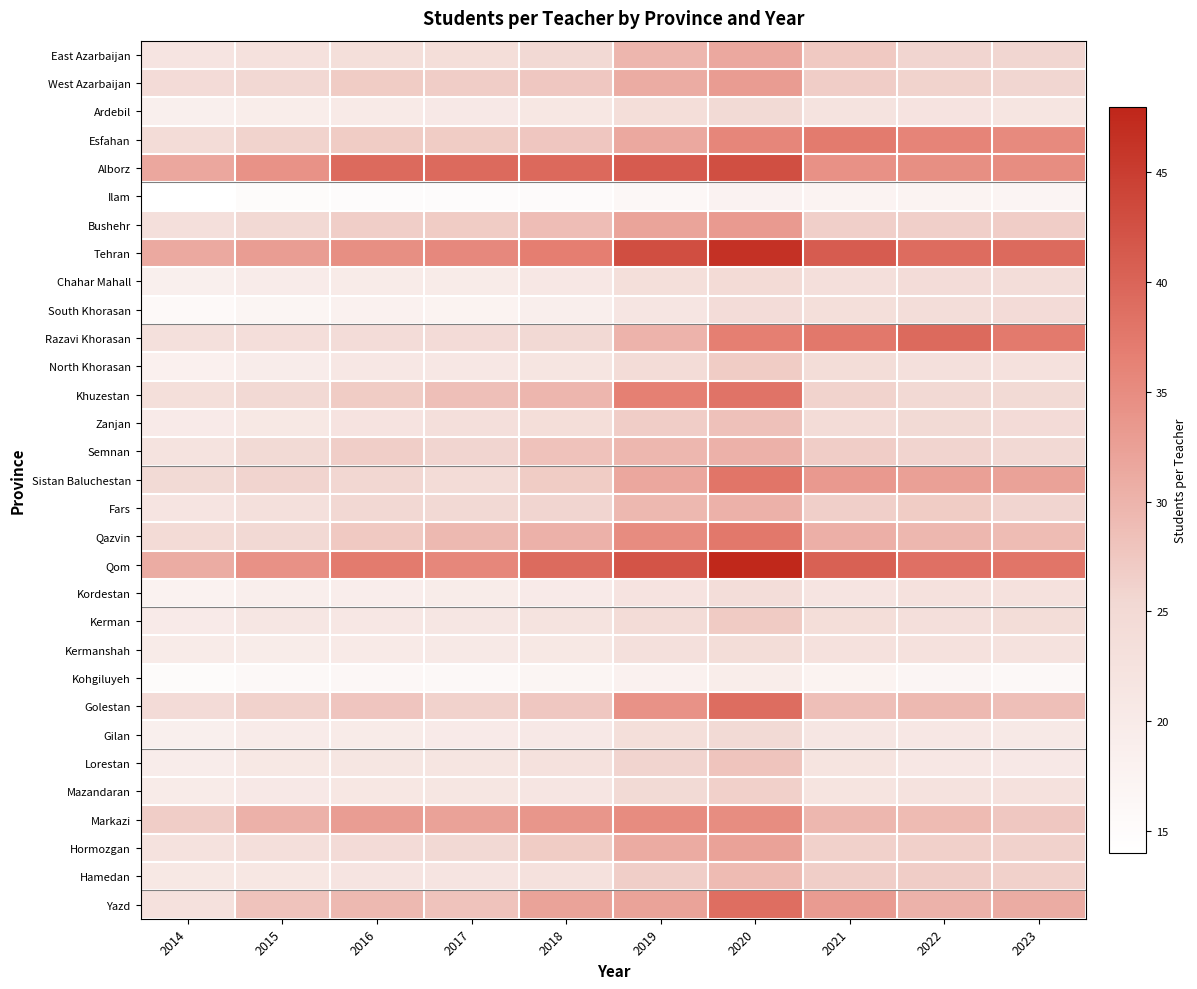

Reading left to right, transcribe all the data shown in this chart.

East Azarbaijan: 2014=21.8	2015=22.7	2016=23.5	2017=23.8	2018=25.1	2019=29.7	2020=31.4	2021=27.4	2022=25.7	2023=25.7
West Azarbaijan: 2014=24.4	2015=25.4	2016=27.0	2017=26.8	2018=27.5	2019=30.9	2020=32.9	2021=26.8	2022=26.0	2023=25.6
Ardebil: 2014=18.7	2015=19.4	2016=20.2	2017=20.6	2018=21.1	2019=23.8	2020=24.8	2021=22.3	2022=22.1	2023=21.6
Esfahan: 2014=24.2	2015=26.0	2016=27.0	2017=26.9	2018=27.6	2019=31.4	2020=35.8	2021=37.1	2022=36.0	2023=35.4
Alborz: 2014=31.6	2015=34.3	2016=39.2	2017=39.3	2018=39.5	2019=41.1	2020=42.7	2021=34.4	2022=34.7	2023=34.9
Ilam: 2014=14.1	2015=15.1	2016=15.1	2017=15.1	2018=15.2	2019=16.3	2020=17.6	2021=17.4	2022=17.4	2023=17.1
Bushehr: 2014=23.3	2015=25.2	2016=26.7	2017=26.9	2018=28.8	2019=32.0	2020=33.2	2021=26.5	2022=26.6	2023=26.9
Tehran: 2014=31.3	2015=32.8	2016=34.7	2017=35.5	2018=36.8	2019=42.9	2020=46.5	2021=41.0	2022=39.1	2023=39.3
Chahar Mahall: 2014=18.6	2015=19.7	2016=20.0	2017=19.9	2018=20.9	2019=23.5	2020=24.7	2021=23.4	2022=24.1	2023=23.9
South Khorasan: 2014=15.8	2015=17.0	2016=18.1	2017=17.6	2018=18.8	2019=21.6	2020=24.2	2021=23.5	2022=23.9	2023=24.5
Razavi Khorasan: 2014=23.0	2015=23.6	2016=24.1	2017=24.5	2018=25.1	2019=30.0	2020=36.6	2021=37.6	2022=39.3	2023=37.4
North Khorasan: 2014=18.5	2015=19.5	2016=21.0	2017=21.0	2018=21.6	2019=24.3	2020=27.0	2021=24.0	2022=22.9	2023=22.9
Khuzestan: 2014=23.6	2015=25.3	2016=26.9	2017=28.6	2018=29.7	2019=36.5	2020=38.1	2021=26.0	2022=25.2	2023=24.9
Zanjan: 2014=20.0	2015=20.9	2016=22.0	2017=23.2	2018=23.7	2019=26.8	2020=28.3	2021=24.4	2022=24.8	2023=24.4
Semnan: 2014=22.1	2015=24.9	2016=26.7	2017=25.8	2018=28.1	2019=29.6	2020=30.3	2021=26.8	2022=25.9	2023=25.1
Sistan Baluchestan: 2014=24.8	2015=25.9	2016=25.5	2017=24.3	2018=26.9	2019=31.6	2020=38.0	2021=33.4	2022=32.5	2023=32.3
Fars: 2014=21.8	2015=23.0	2016=25.4	2017=25.1	2018=25.8	2019=29.4	2020=30.3	2021=26.6	2022=26.9	2023=25.8
Qazvin: 2014=24.7	2015=25.2	2016=27.4	2017=29.3	2018=30.3	2019=35.0	2020=37.6	2021=30.6	2022=29.6	2023=28.9
Qom: 2014=30.9	2015=34.4	2016=37.1	2017=35.5	2018=39.2	2019=42.1	2020=47.6	2021=40.5	2022=38.5	2023=37.9
Kordestan: 2014=17.8	2015=19.0	2016=19.3	2017=19.6	2018=20.1	2019=22.0	2020=23.9	2021=21.8	2022=22.6	2023=22.8
Kerman: 2014=20.0	2015=21.2	2016=21.0	2017=21.3	2018=22.2	2019=24.3	2020=27.1	2021=23.8	2022=23.4	2023=24.1
Kermanshah: 2014=19.9	2015=19.7	2016=20.1	2017=20.4	2018=20.8	2019=23.0	2020=24.0	2021=22.8	2022=22.7	2023=22.5
Kohgiluyeh: 2014=15.1	2015=15.9	2016=16.3	2017=16.1	2018=16.9	2019=18.1	2020=19.4	2021=17.5	2022=16.9	2023=15.9
Golestan: 2014=24.5	2015=26.2	2016=27.7	2017=26.1	2018=27.5	2019=34.2	2020=38.9	2021=28.6	2022=29.3	2023=28.5
Gilan: 2014=18.6	2015=19.8	2016=19.9	2017=20.0	2018=20.6	2019=23.6	2020=24.8	2021=21.2	2022=21.0	2023=20.4
Lorestan: 2014=19.6	2015=20.9	2016=21.4	2017=21.6	2018=22.6	2019=25.9	2020=27.9	2021=21.9	2022=20.9	2023=20.5
Mazandaran: 2014=19.9	2015=20.6	2016=21.2	2017=21.4	2018=21.6	2019=24.8	2020=26.4	2021=21.8	2022=22.4	2023=22.7
Markazi: 2014=26.9	2015=30.3	2016=32.8	2017=32.2	2018=33.7	2019=35.1	2020=34.9	2021=29.6	2022=29.1	2023=27.5
Hormozgan: 2014=22.4	2015=23.3	2016=24.4	2017=25.2	2018=26.9	2019=31.0	2020=32.3	2021=26.3	2022=26.4	2023=26.2
Hamedan: 2014=20.8	2015=21.1	2016=21.7	2017=21.8	2018=22.8	2019=26.7	2020=29.0	2021=26.7	2022=26.8	2023=26.3
Yazd: 2014=22.7	2015=28.0	2016=29.4	2017=28.0	2018=32.1	2019=32.2	2020=38.8	2021=33.0	2022=30.2	2023=30.9